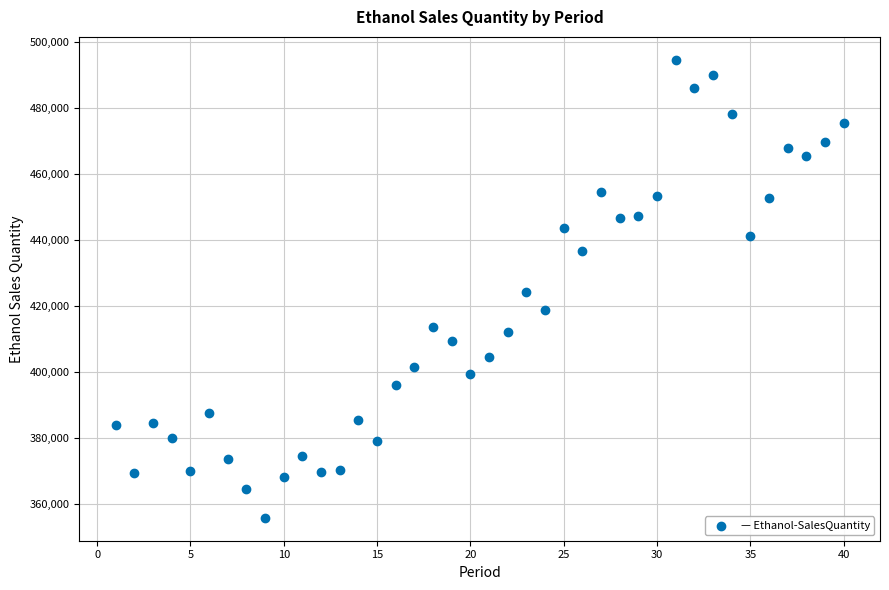

What is the range of Y values (max minus min)?

138850.9